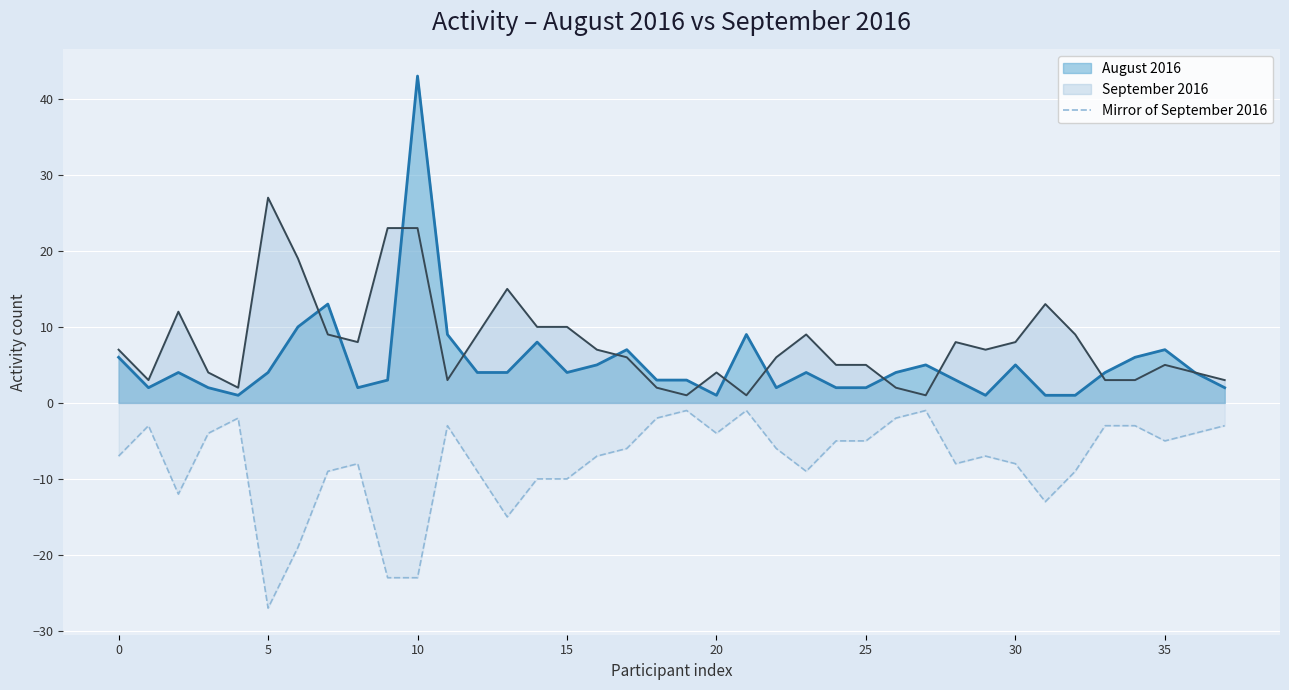

Is it true that the value at 34 is -3?

True